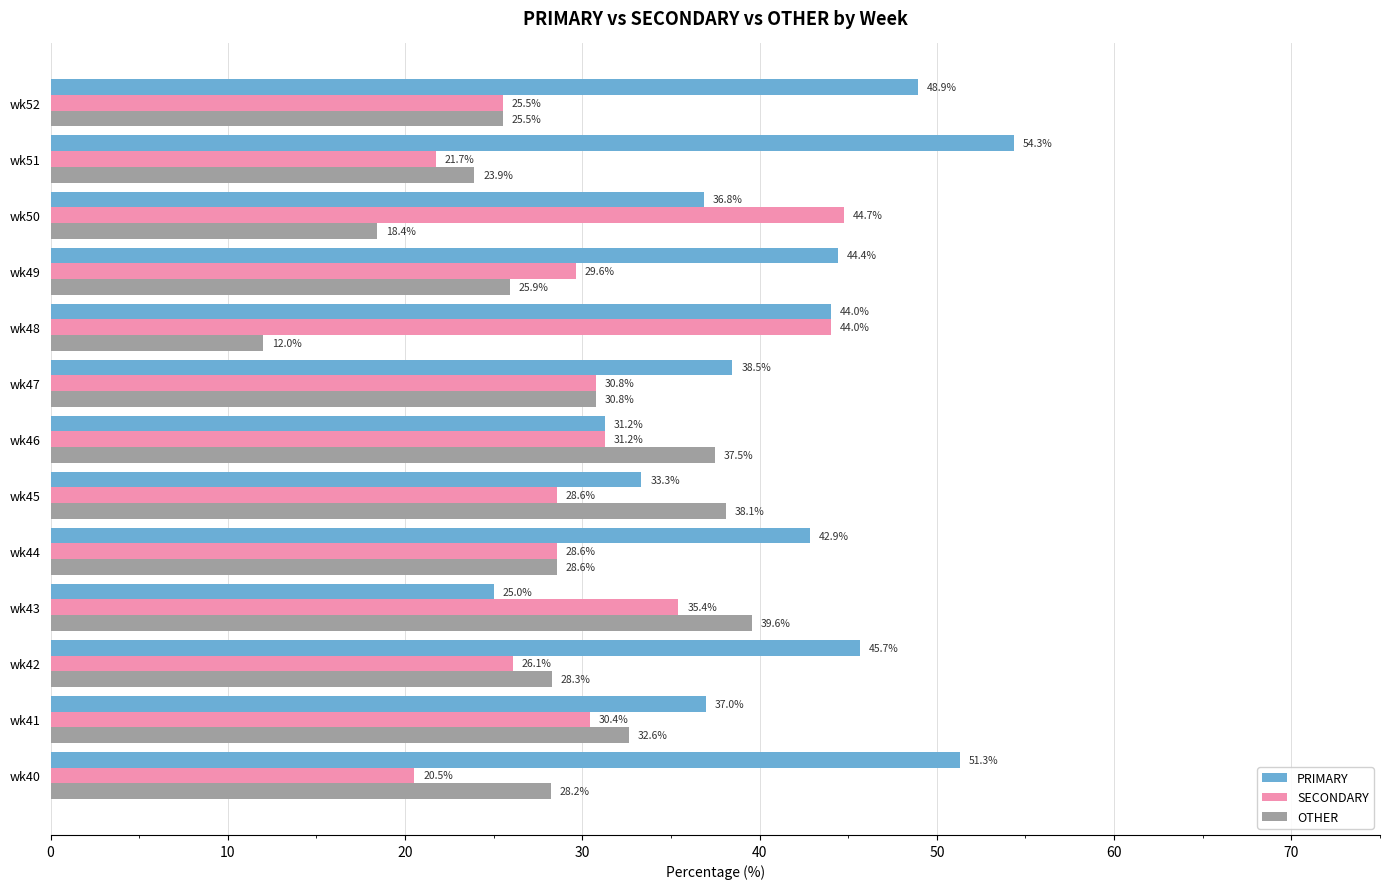

The OTHER series shows 45.3 at wk49. True or false?

False